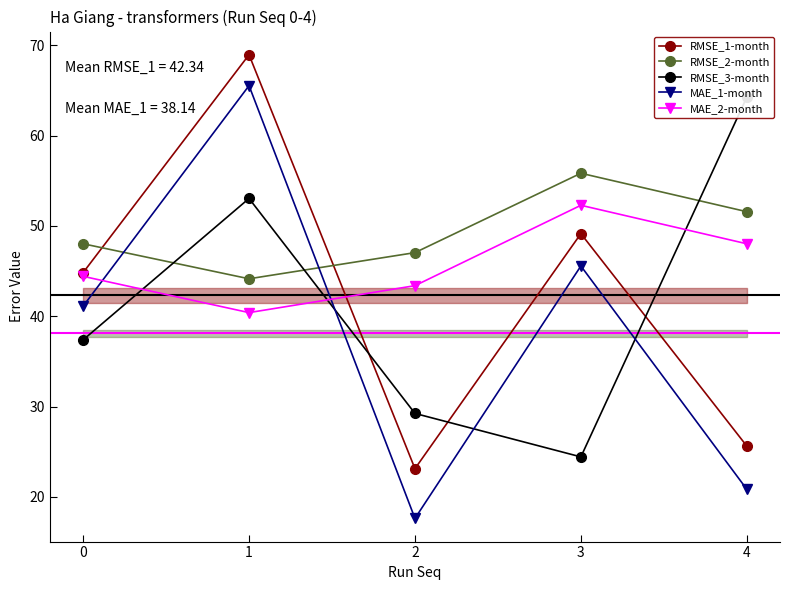

What is the sum of all MAE_1-month values?

190.7